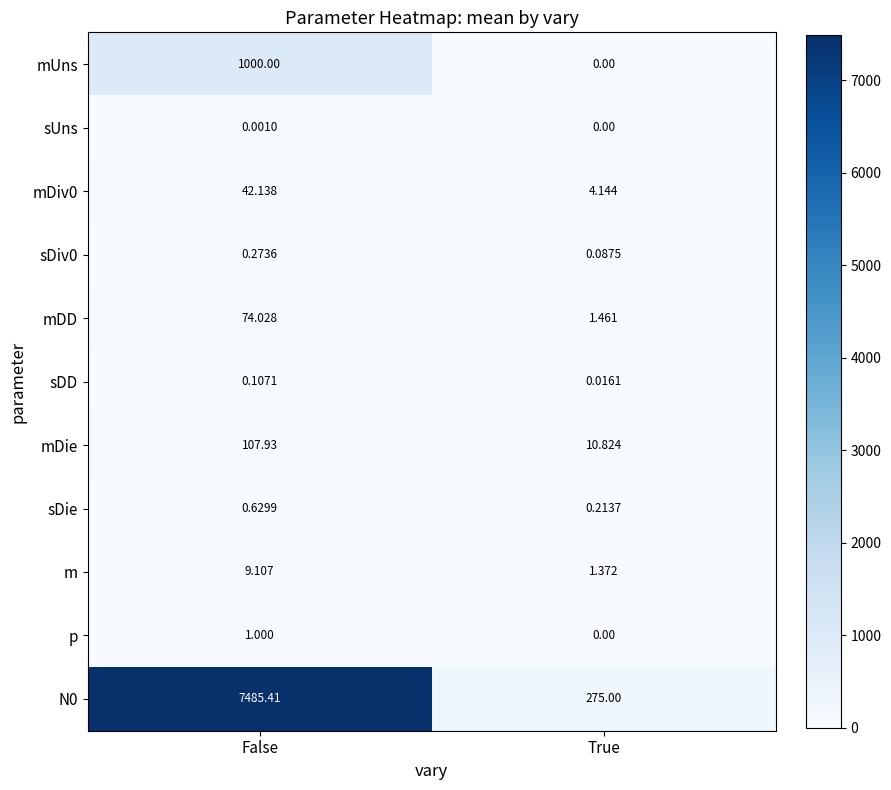

Which category has the highest value in the sUns series?

False